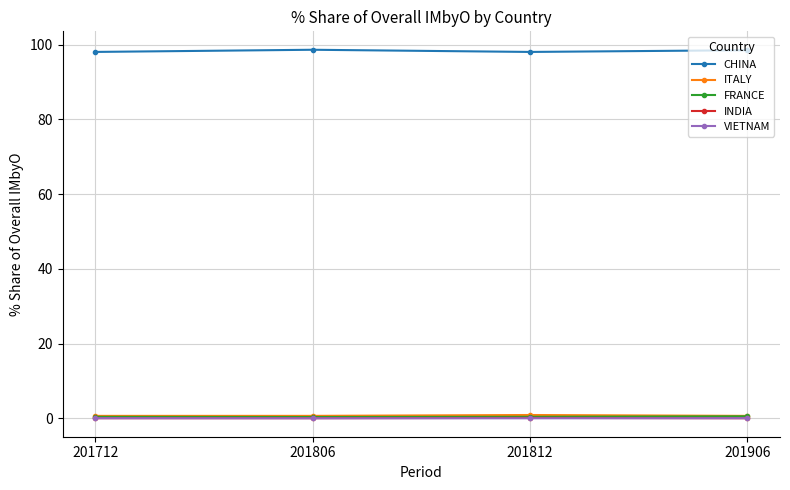

What is the sum of all FRANCE values?

1.7